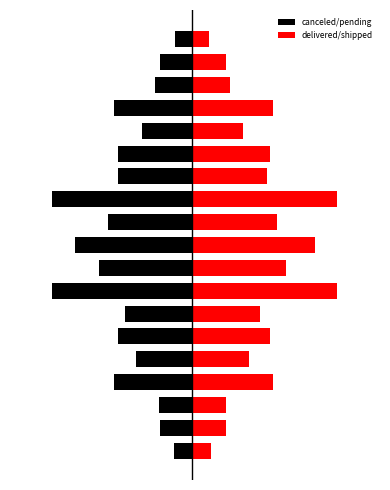

The canceled/pending series shows -24.7 at 12. True or false?

False